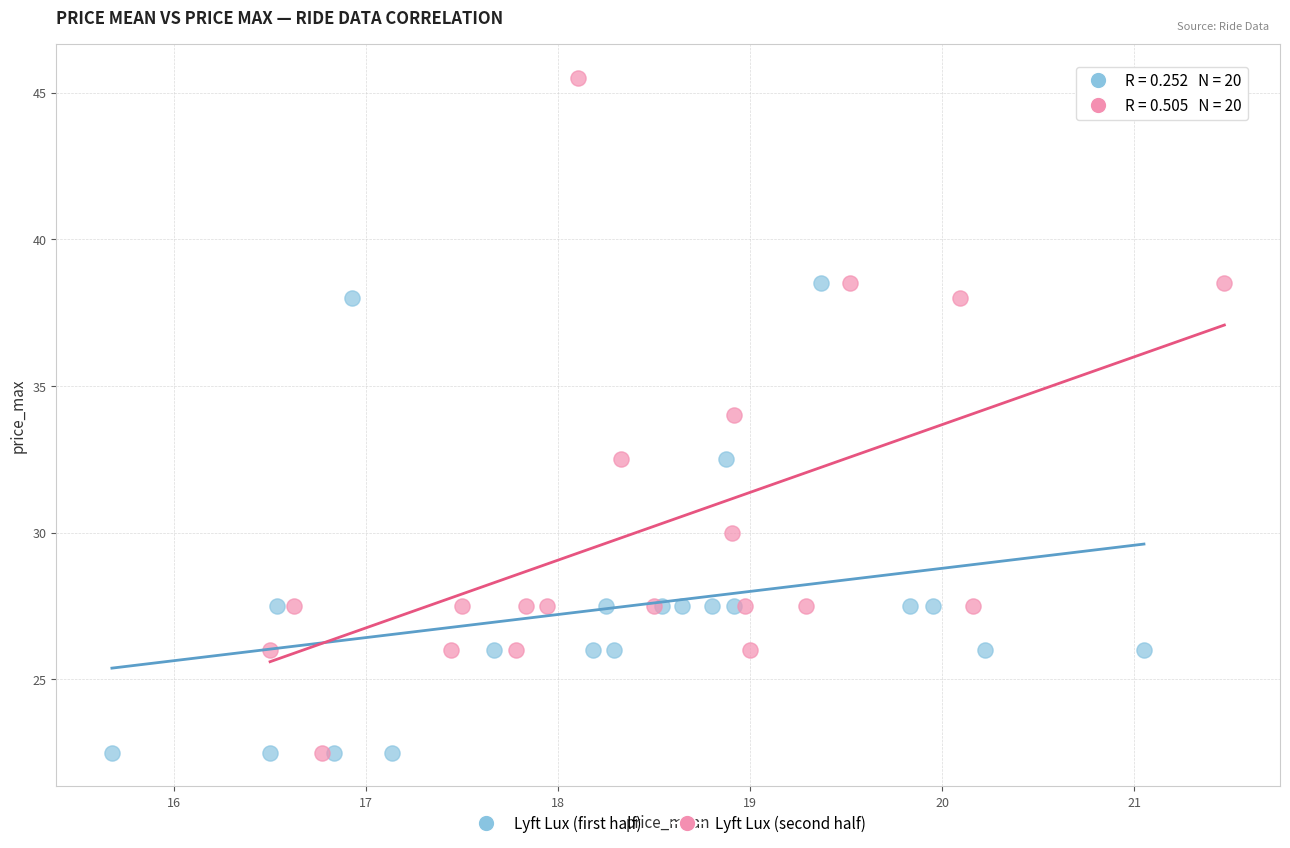

Which series reaches the maximum Y coordinate?

Lyft Lux (second half)